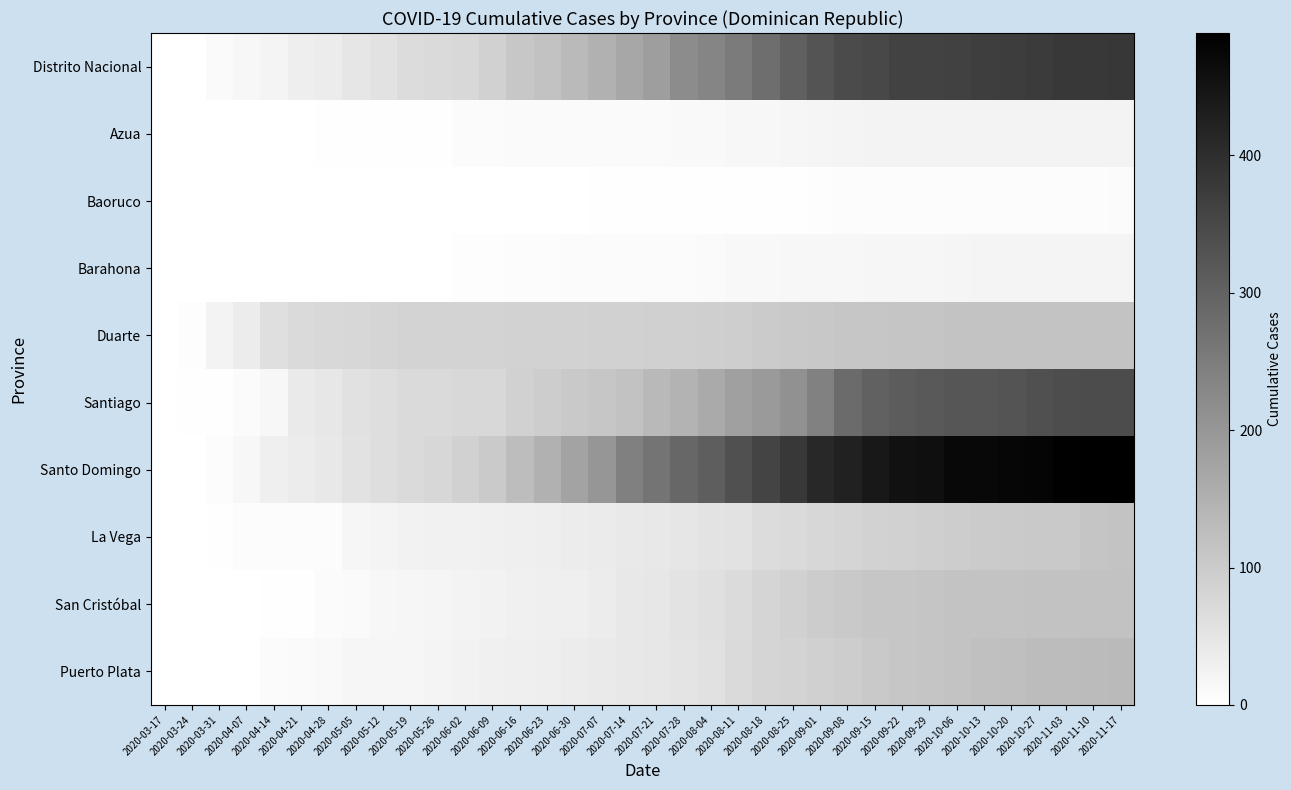

What is the total value across all series at 2020-07-14?

775